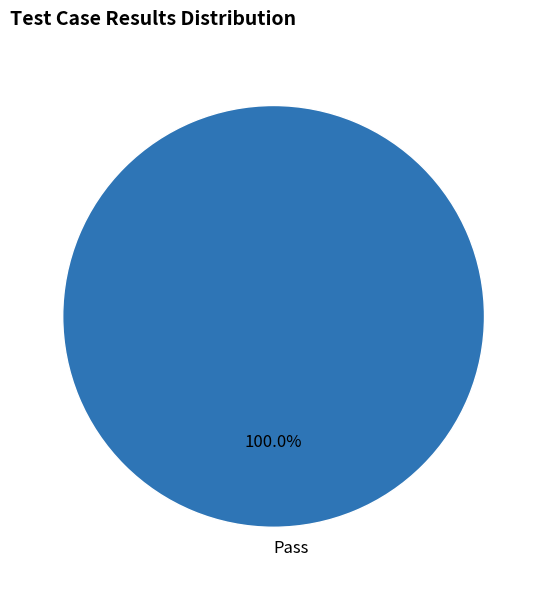

Does Pass represent more than half of the total?

Yes